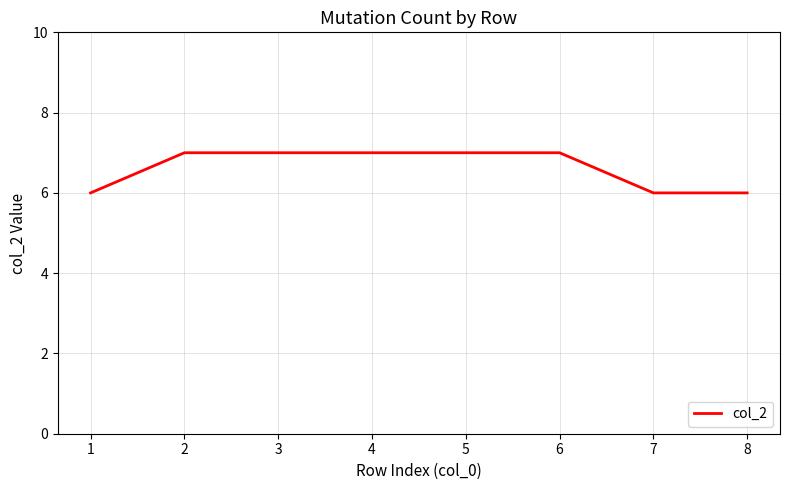

What is the sum of all values?

53